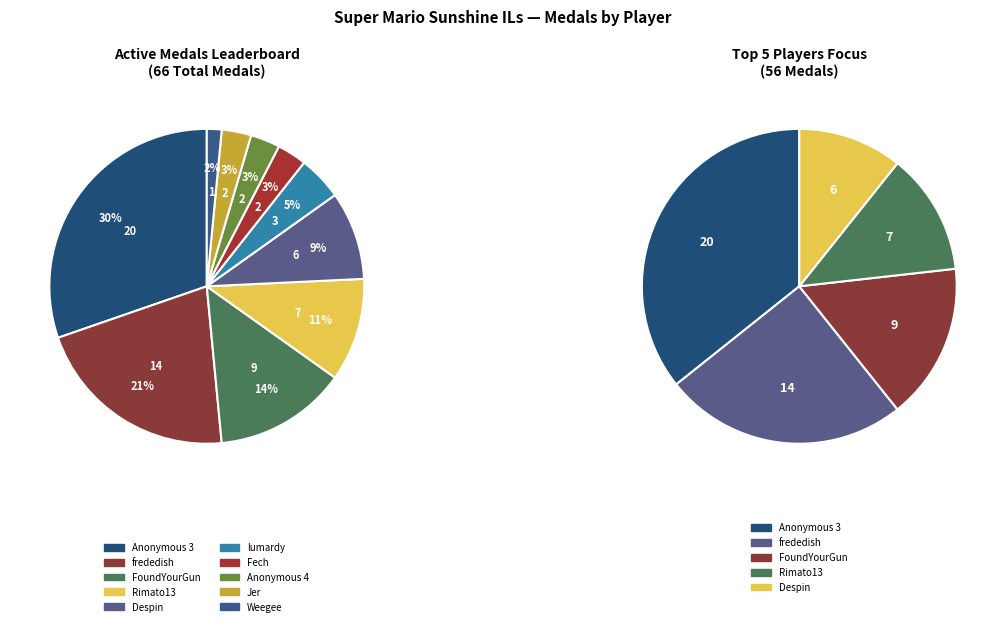

The Jer slice represents 1% of the pie. True or false?

False